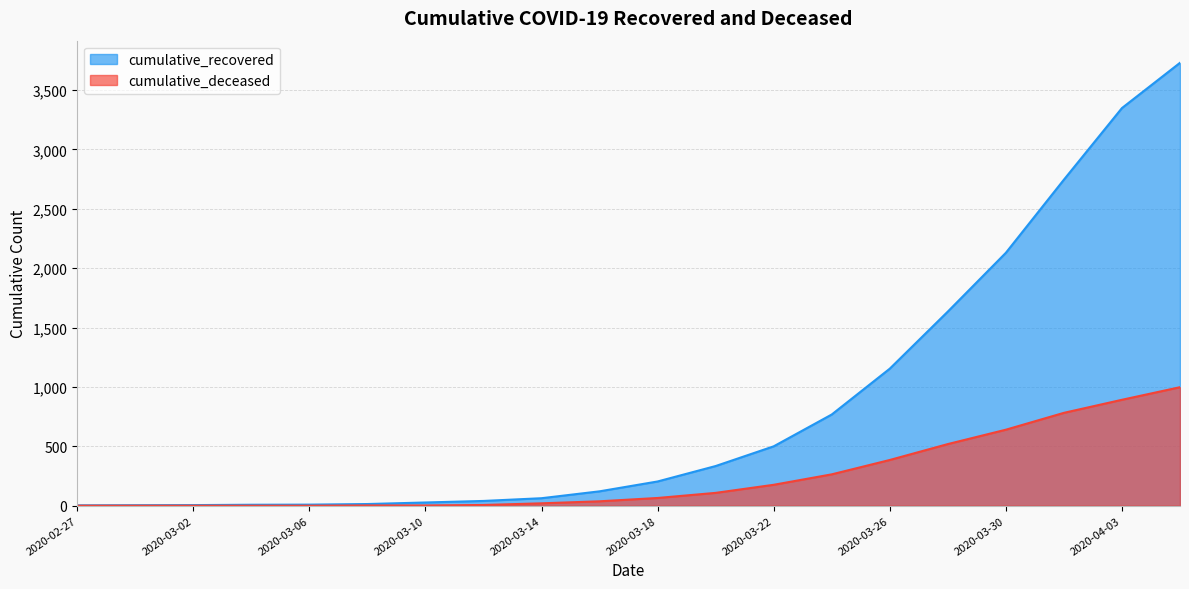

What is the difference between the maximum and minimum values in the cumulative_recovered series?

3727